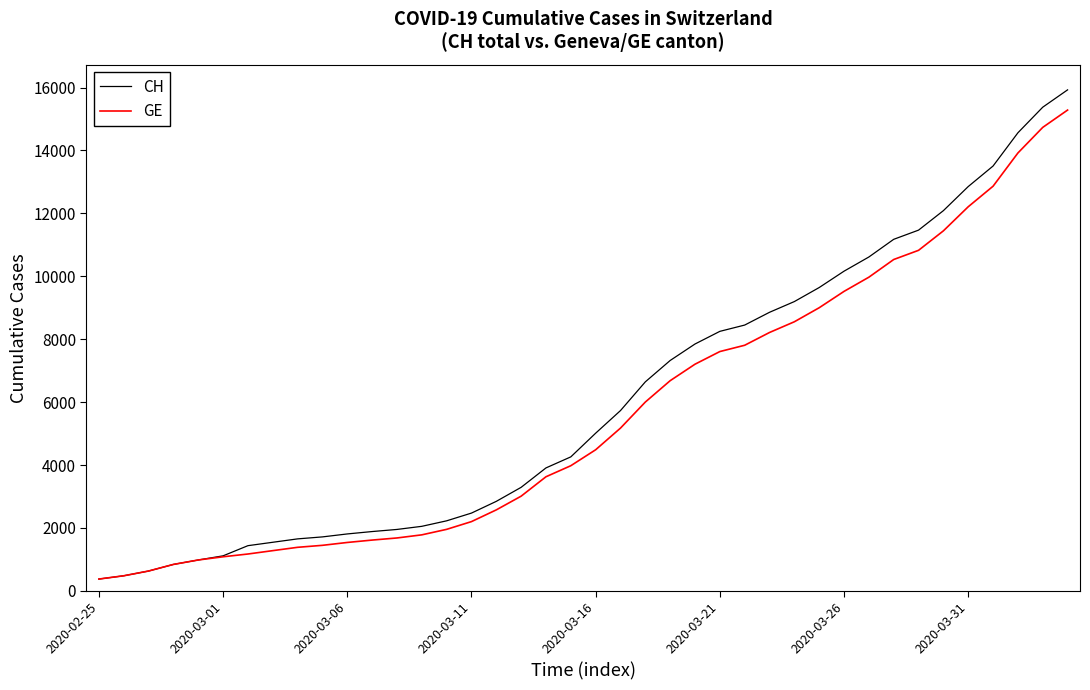

What is the greatest value displayed?

15926